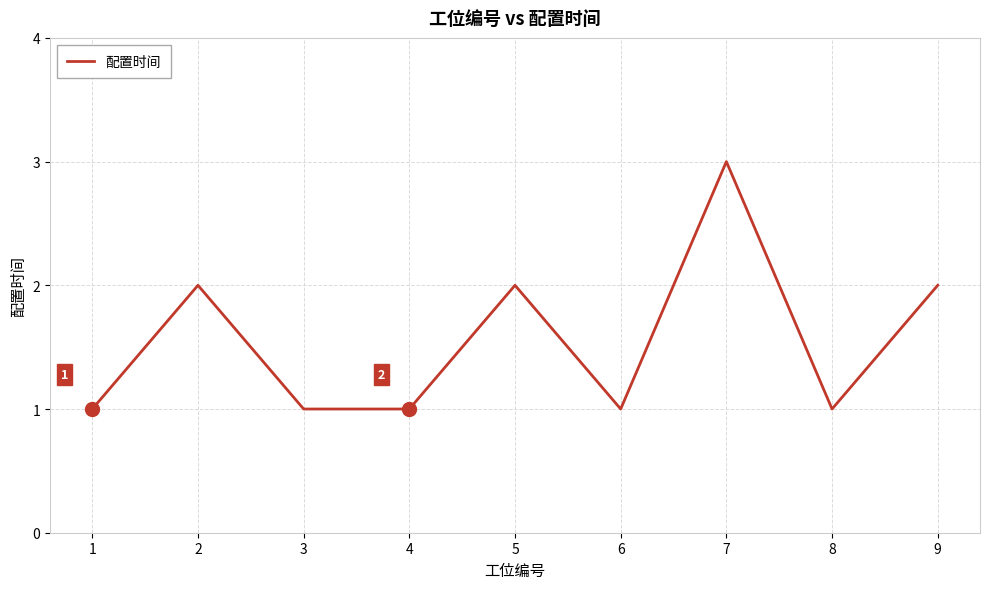

Which category has the highest value across all series?

7